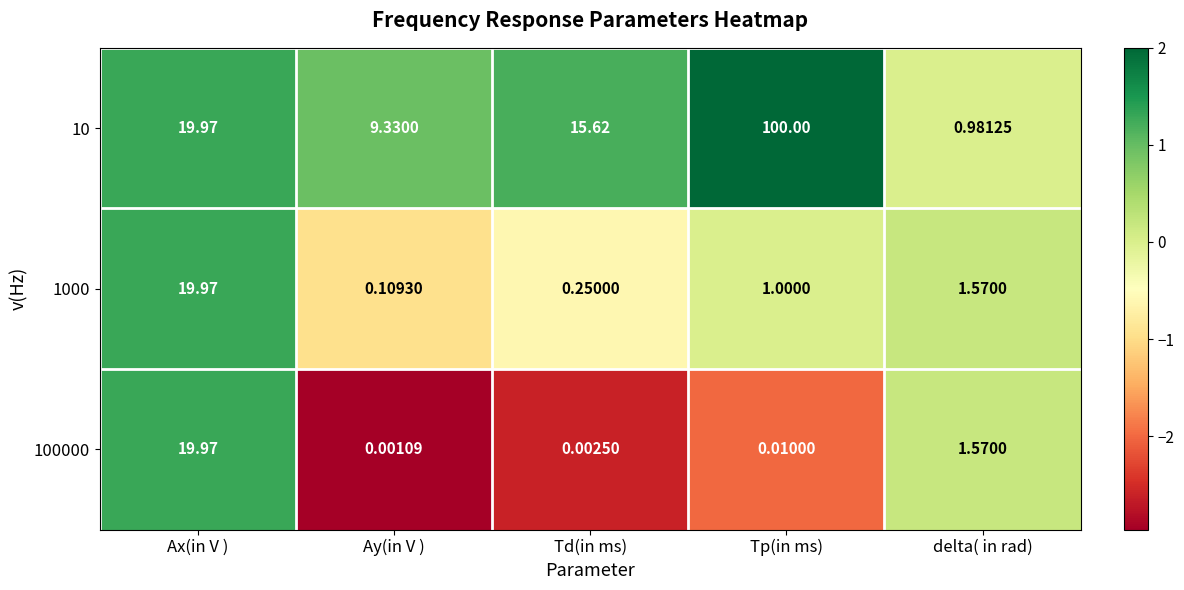

Rank the categories by 1000 value from lowest to highest.

Ay(in V ), Td(in ms), Tp(in ms), delta( in rad), Ax(in V )